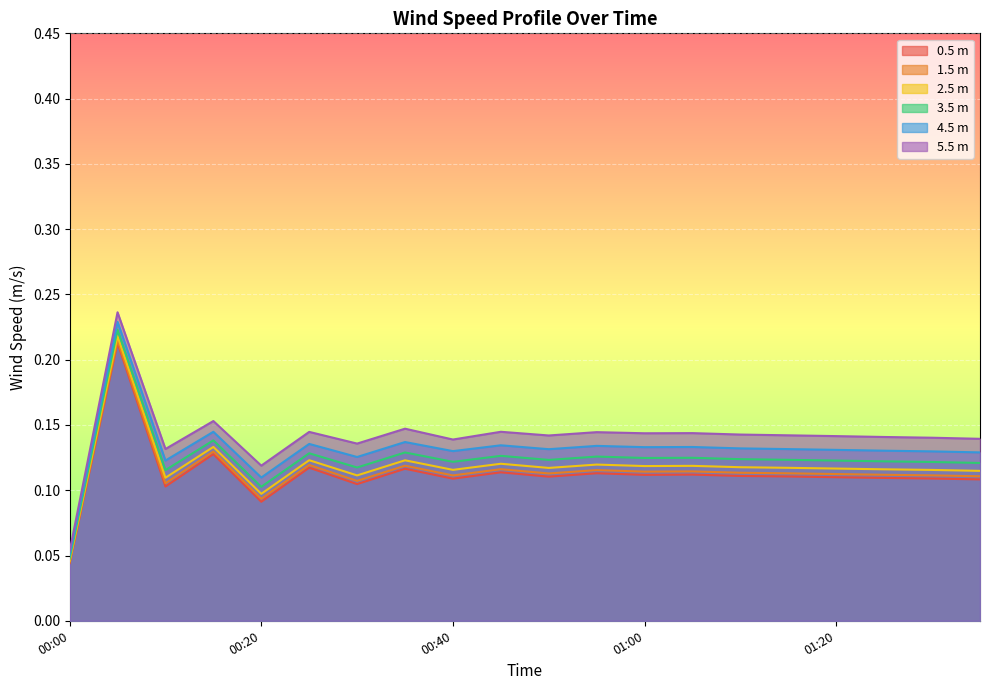

What is the total value across all series at 2002-06-10 01:35?

0.7